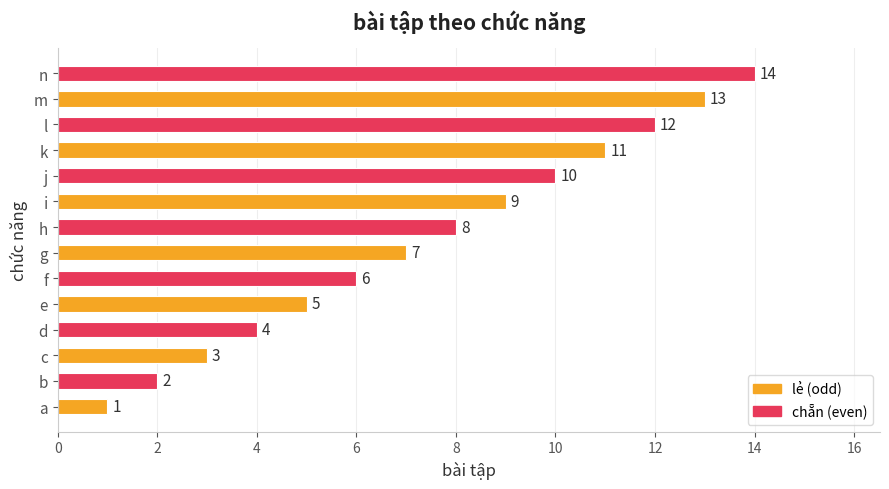

The value at d is 6. True or false?

False